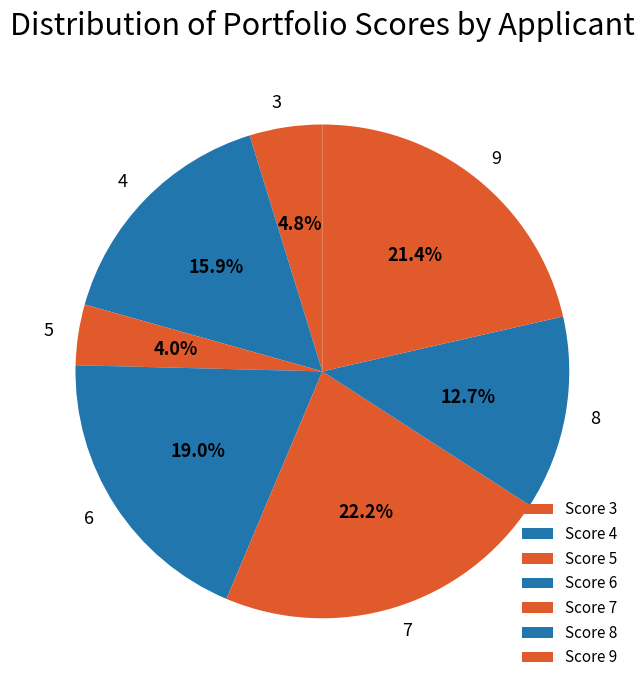

Is there any slice that represents more than half of the pie?

No